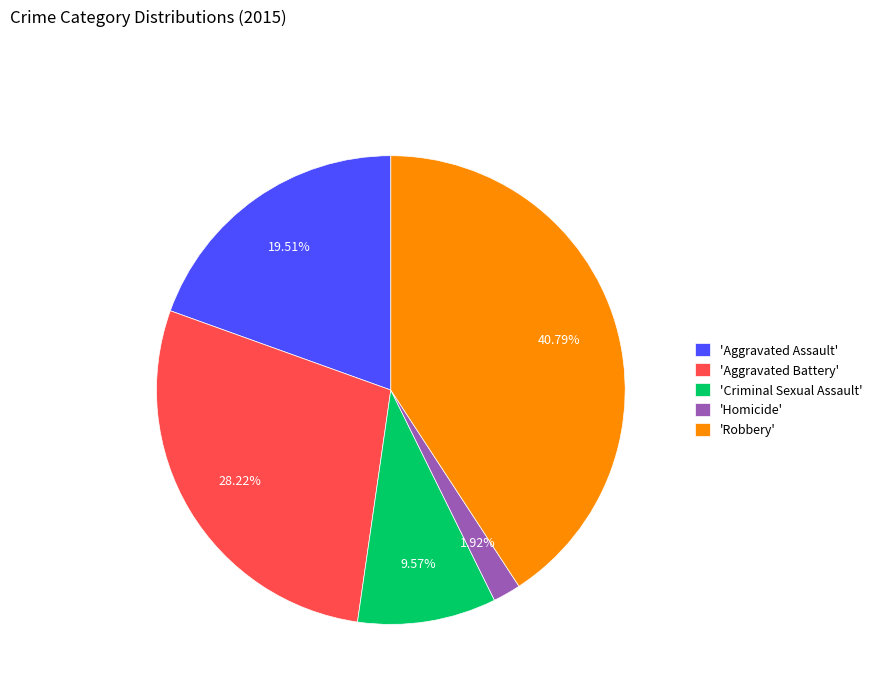

How many slices are in this pie chart?

5